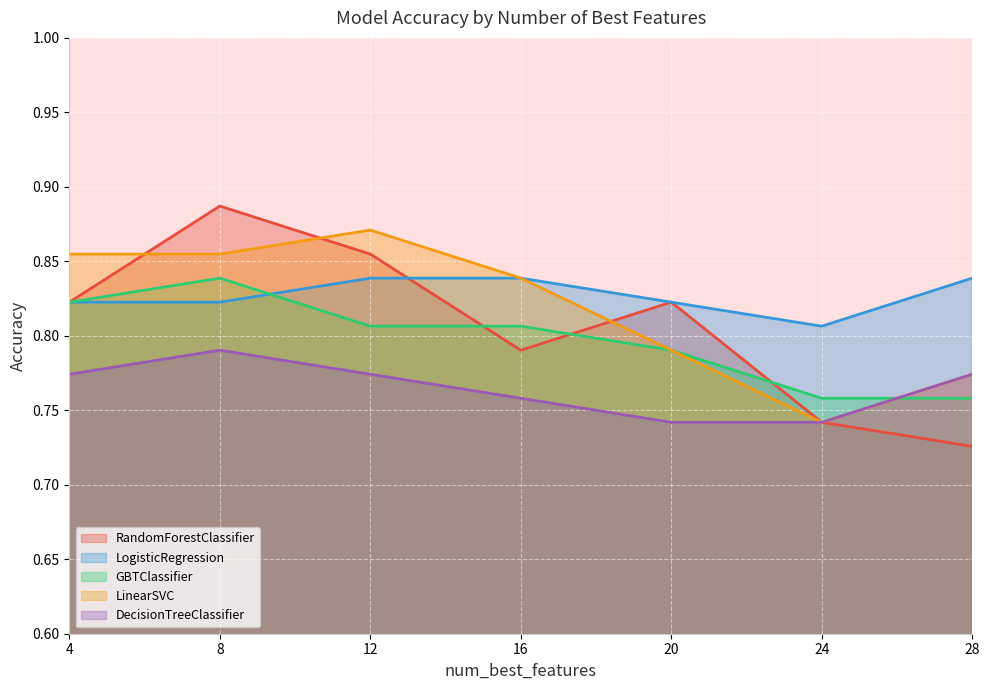

How many lines are shown in the chart?

5